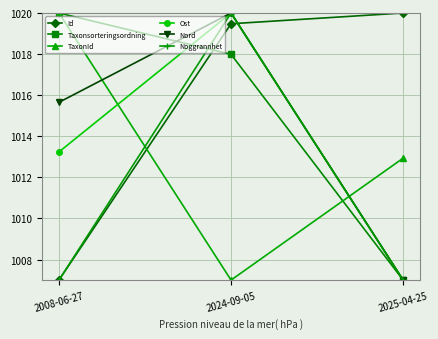

True or false: Taxonsorteringsordning has a value of 1007.0 at 2025-04-25.

True